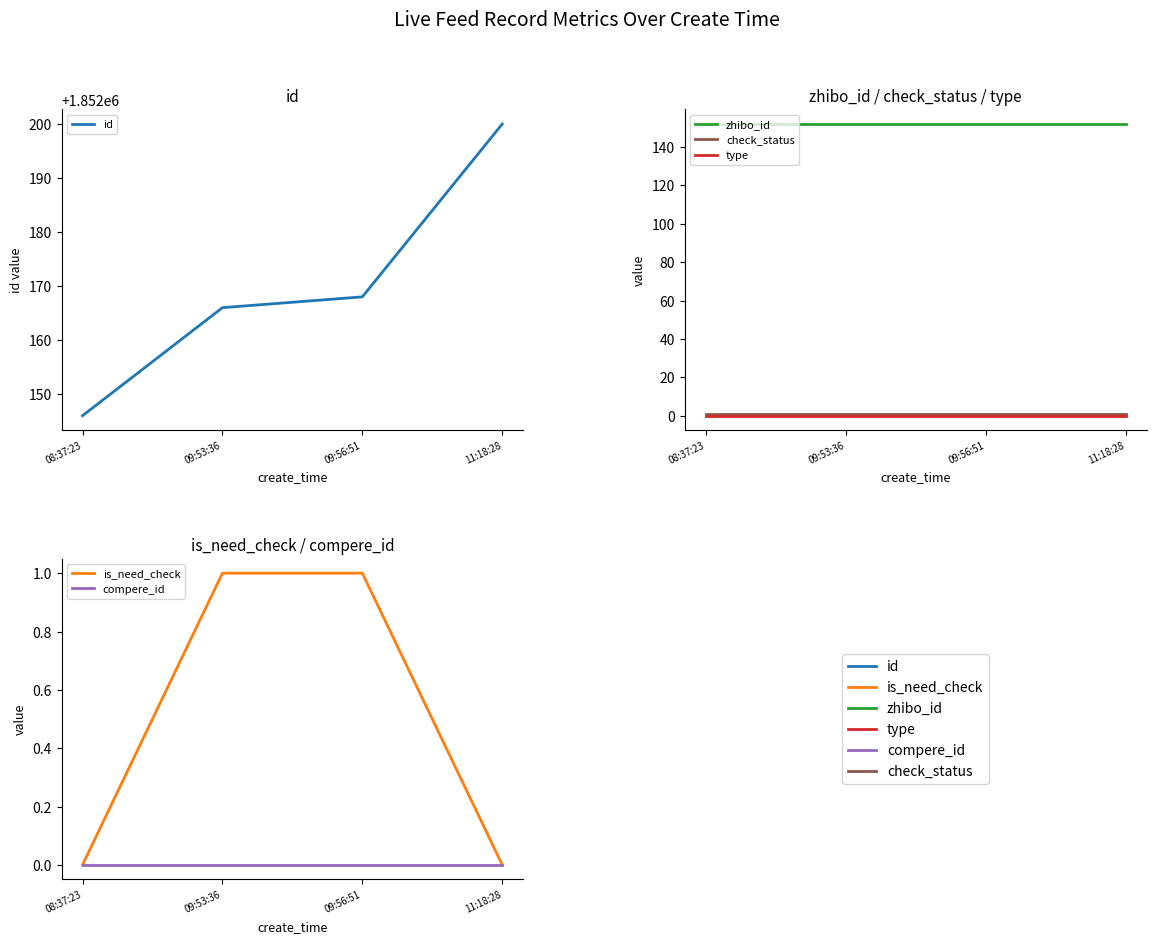

Where is compere_id nearest to the value 0?

08:37:23